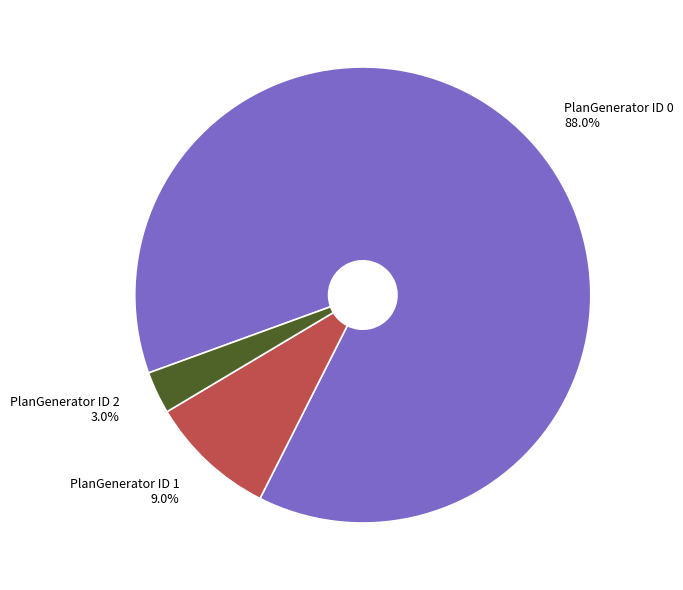

Which has a higher value, PlanGenerator ID 1 or PlanGenerator ID 0?

PlanGenerator ID 0